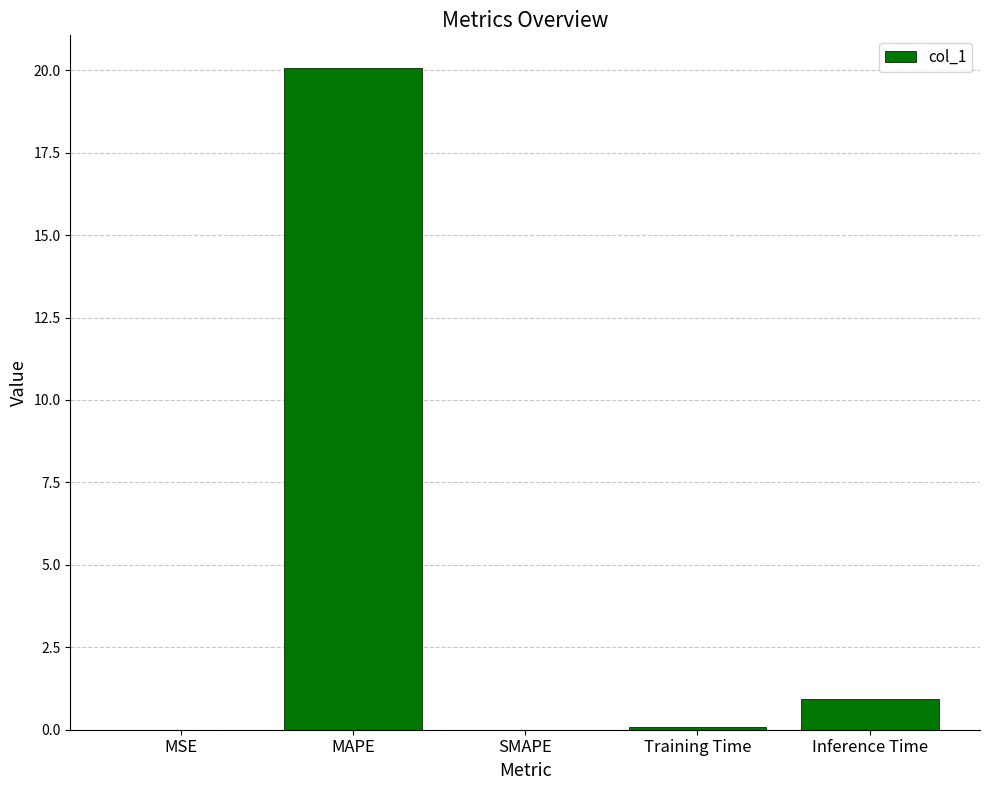

True or false: the data shows 20.1 at MAPE.

True